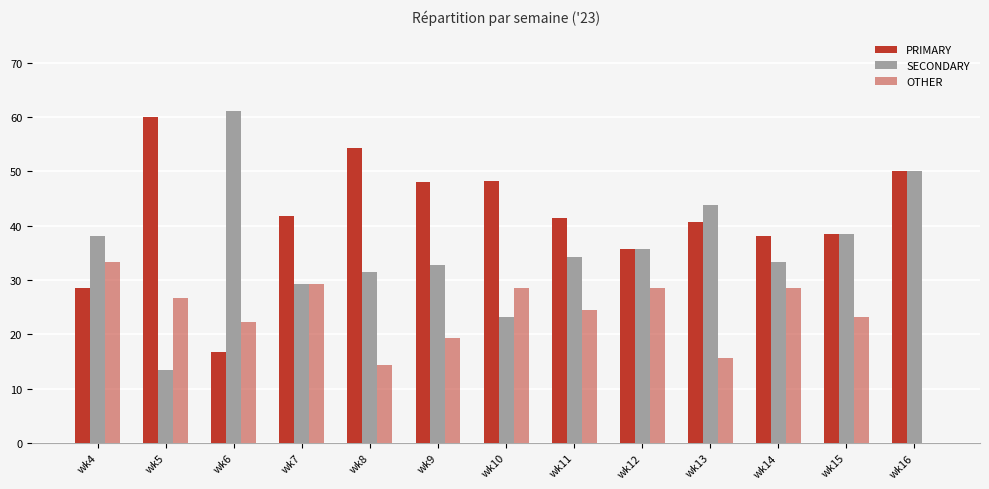

Reading left to right, list all the values displayed in this chart.

PRIMARY: wk4=28.6	wk5=60.0	wk6=16.7	wk7=41.7	wk8=54.3	wk9=48.1	wk10=48.2	wk11=41.5	wk12=35.7	wk13=40.6	wk14=38.1	wk15=38.5	wk16=50.0
SECONDARY: wk4=38.1	wk5=13.3	wk6=61.1	wk7=29.2	wk8=31.4	wk9=32.7	wk10=23.2	wk11=34.1	wk12=35.7	wk13=43.8	wk14=33.3	wk15=38.5	wk16=50.0
OTHER: wk4=33.3	wk5=26.7	wk6=22.2	wk7=29.2	wk8=14.3	wk9=19.2	wk10=28.6	wk11=24.4	wk12=28.6	wk13=15.6	wk14=28.6	wk15=23.1	wk16=0.0